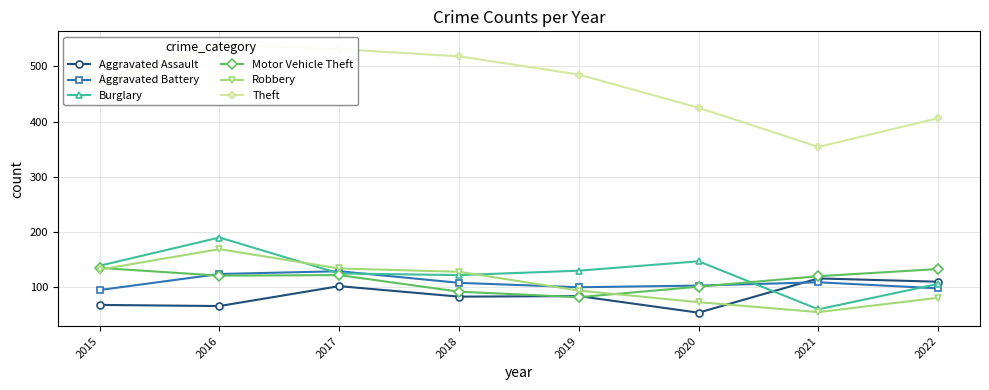

How many distinct data groups are displayed?

6